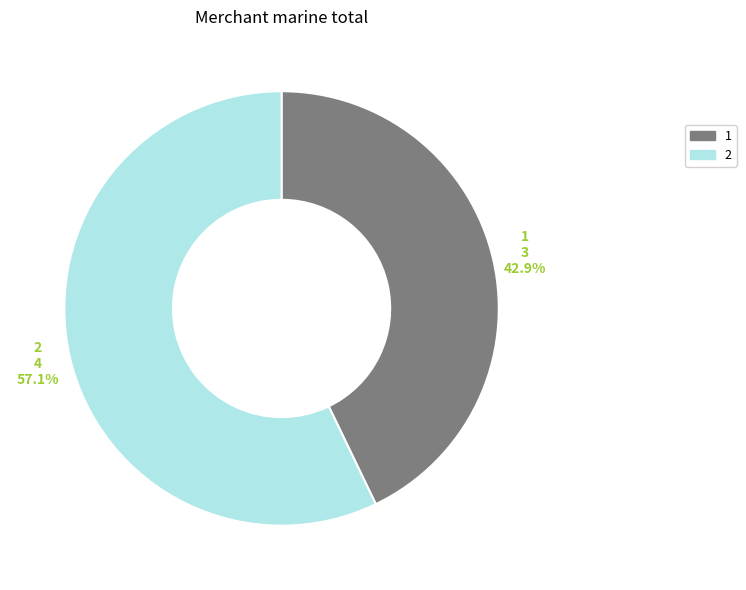

To the nearest percent, what percentage of the pie is 1?

43%